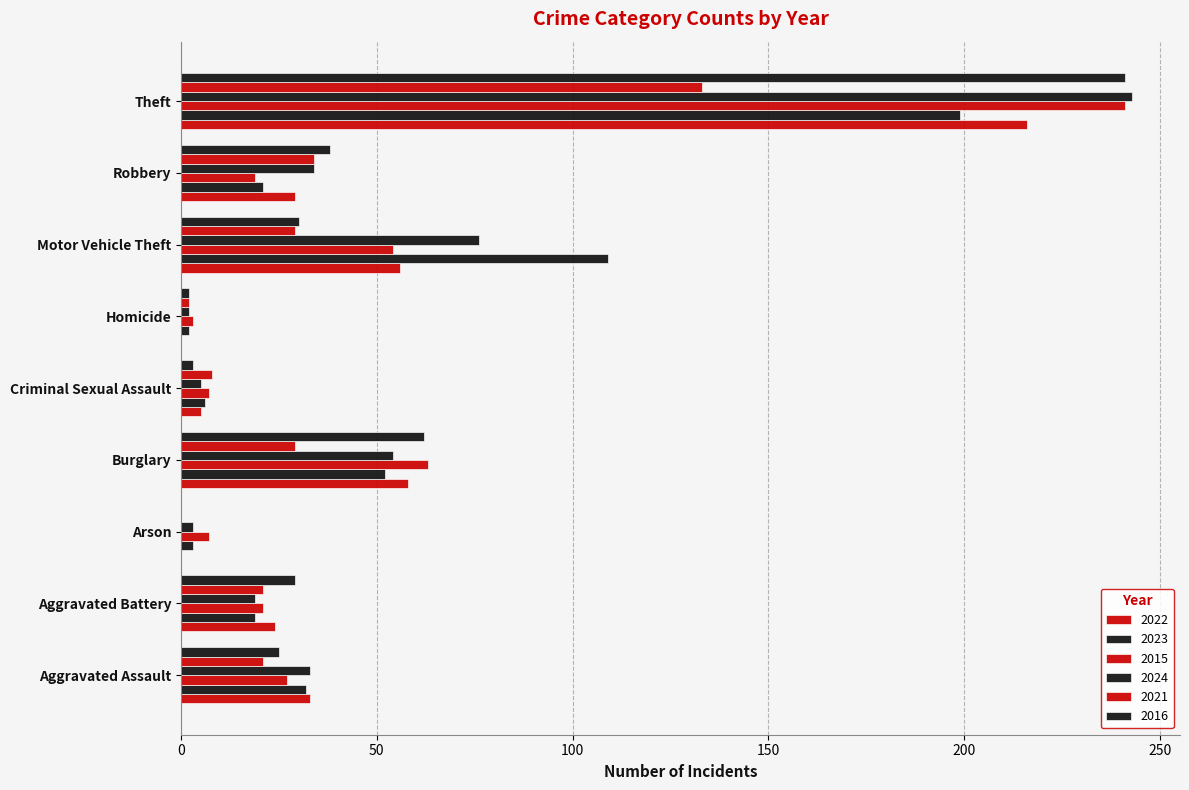

What is the total value across all series at Homicide?

11